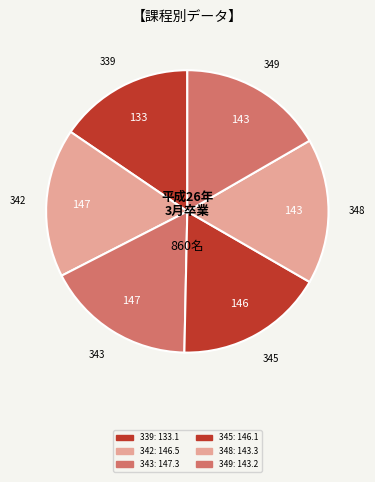

Is there a majority slice in this chart?

No